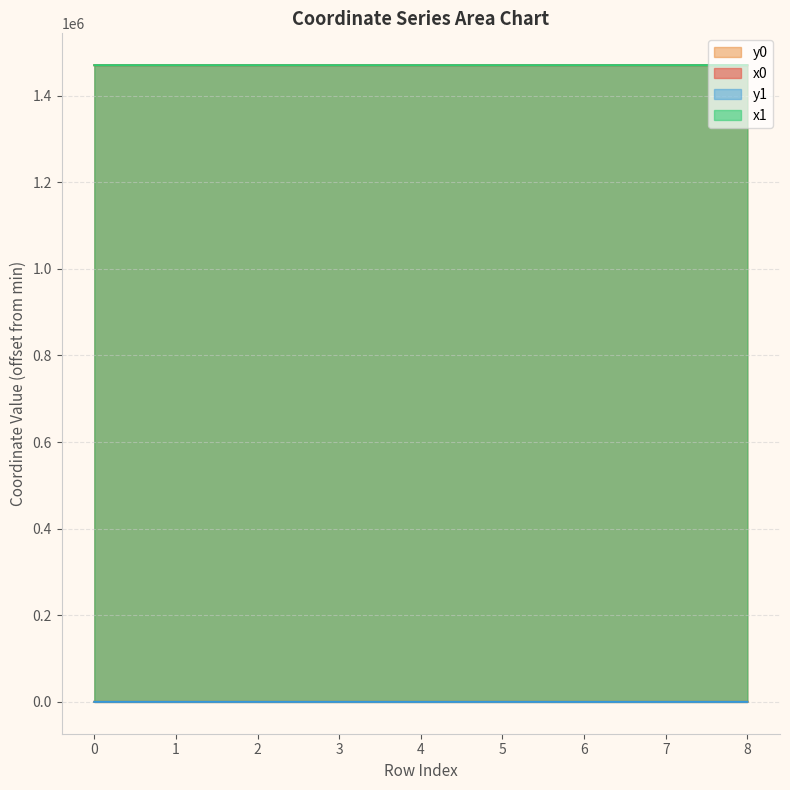

True or false: y0 has more than 1 points higher than both neighbors.

False